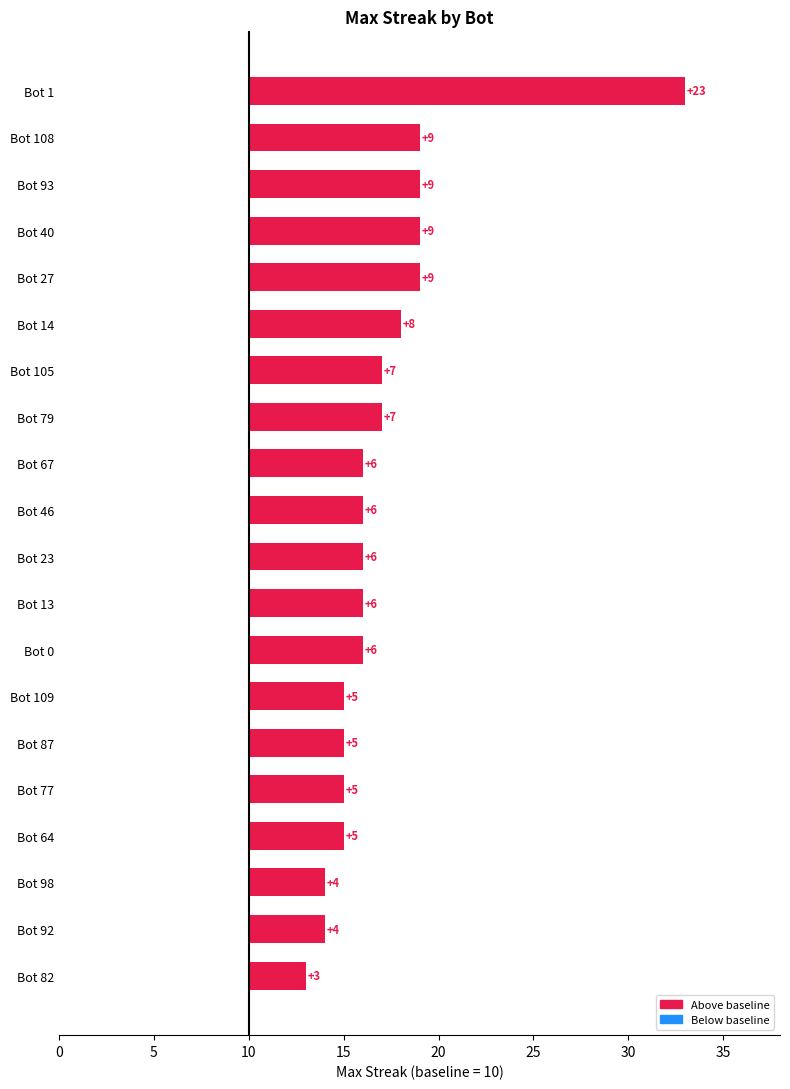

Count the number of categories in the chart.

20